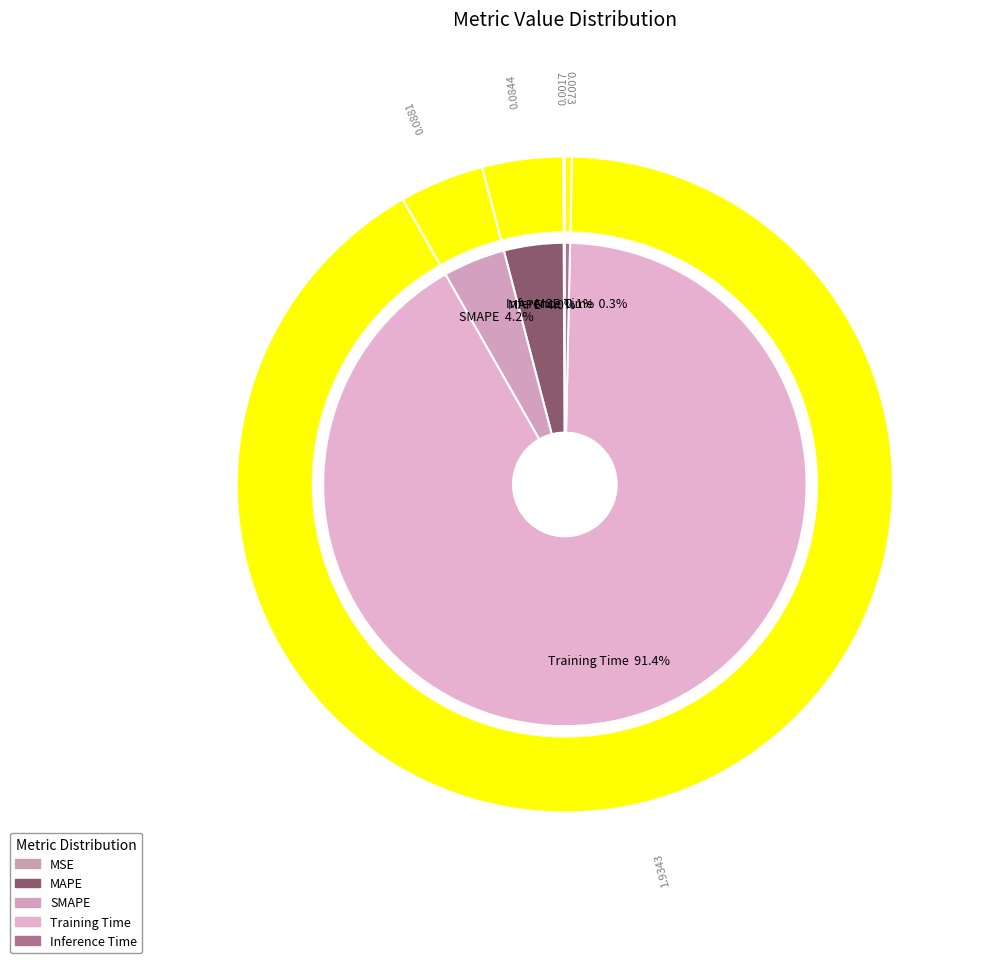

What percentage is the SMAPE slice, to the nearest percent?

4%